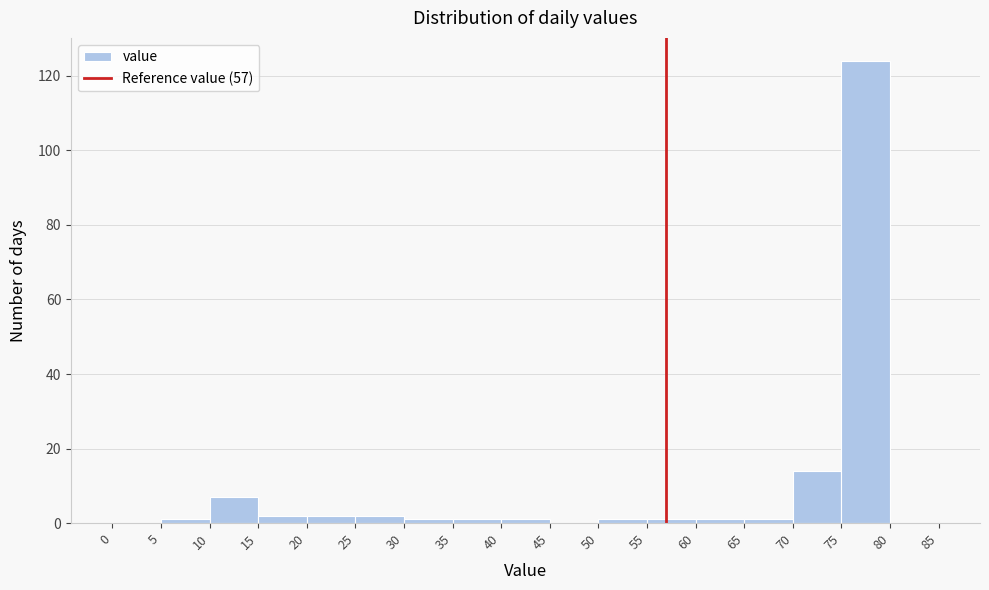

Reading left to right, list every bar in this chart as the range it spans on the x-axis followed by its height. The values are not printed on the chart, so give them approximately, as read against the axis.

0 to 5: 0
5 to 10: under 2
10 to 15: 8
15 to 20: 2
20 to 25: 2
25 to 30: 2
30 to 35: under 2
35 to 40: under 2
40 to 45: under 2
45 to 50: 0
50 to 55: under 2
55 to 60: under 2
60 to 65: under 2
65 to 70: under 2
70 to 75: 14
75 to 80: 124
80 to 85: 0